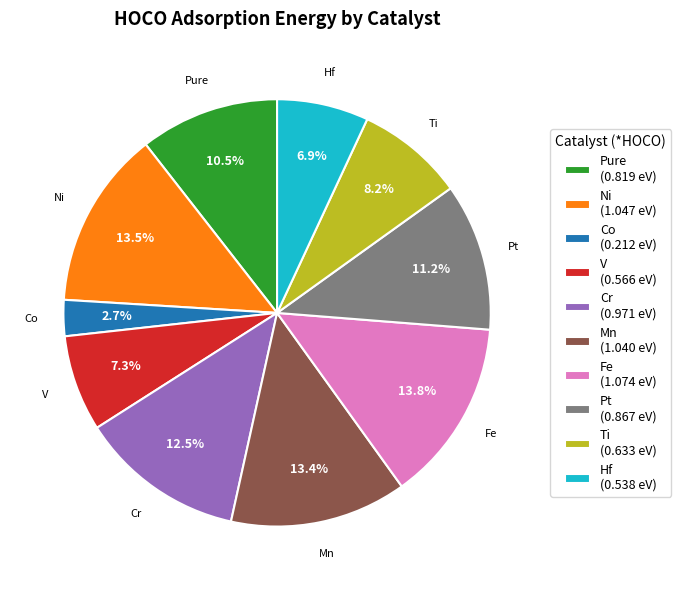

What is the total percentage of Cr and Ti?

20.7%